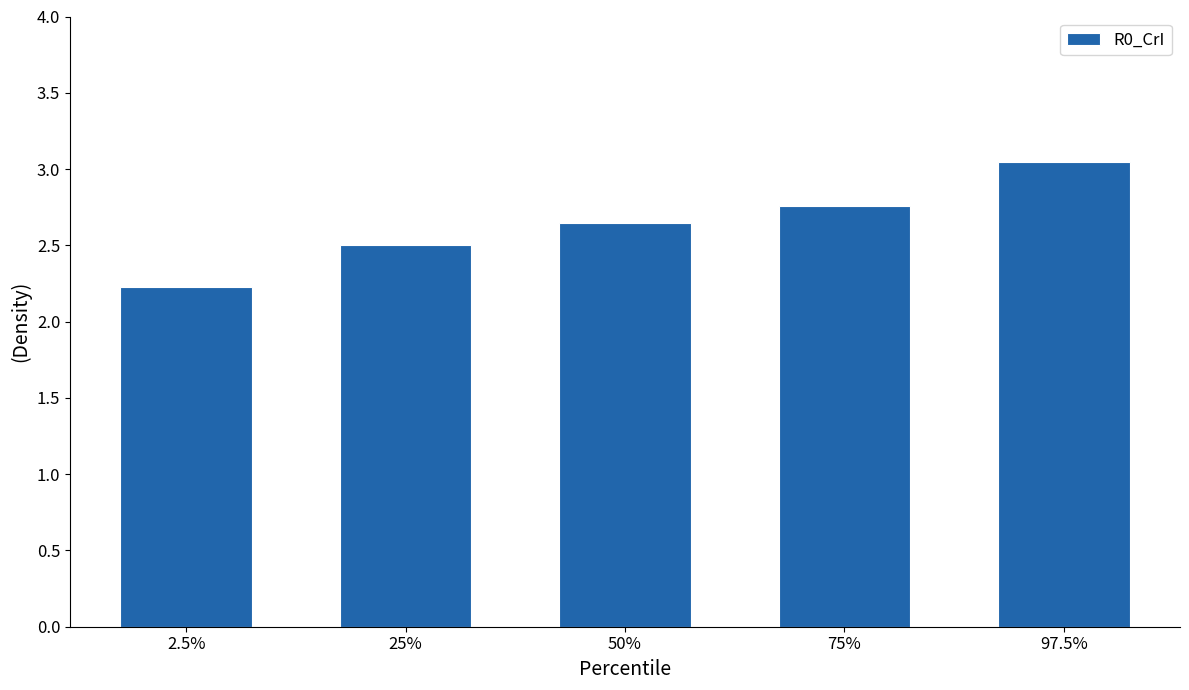

True or false: the data shows 2.2 at 2.5%.

True